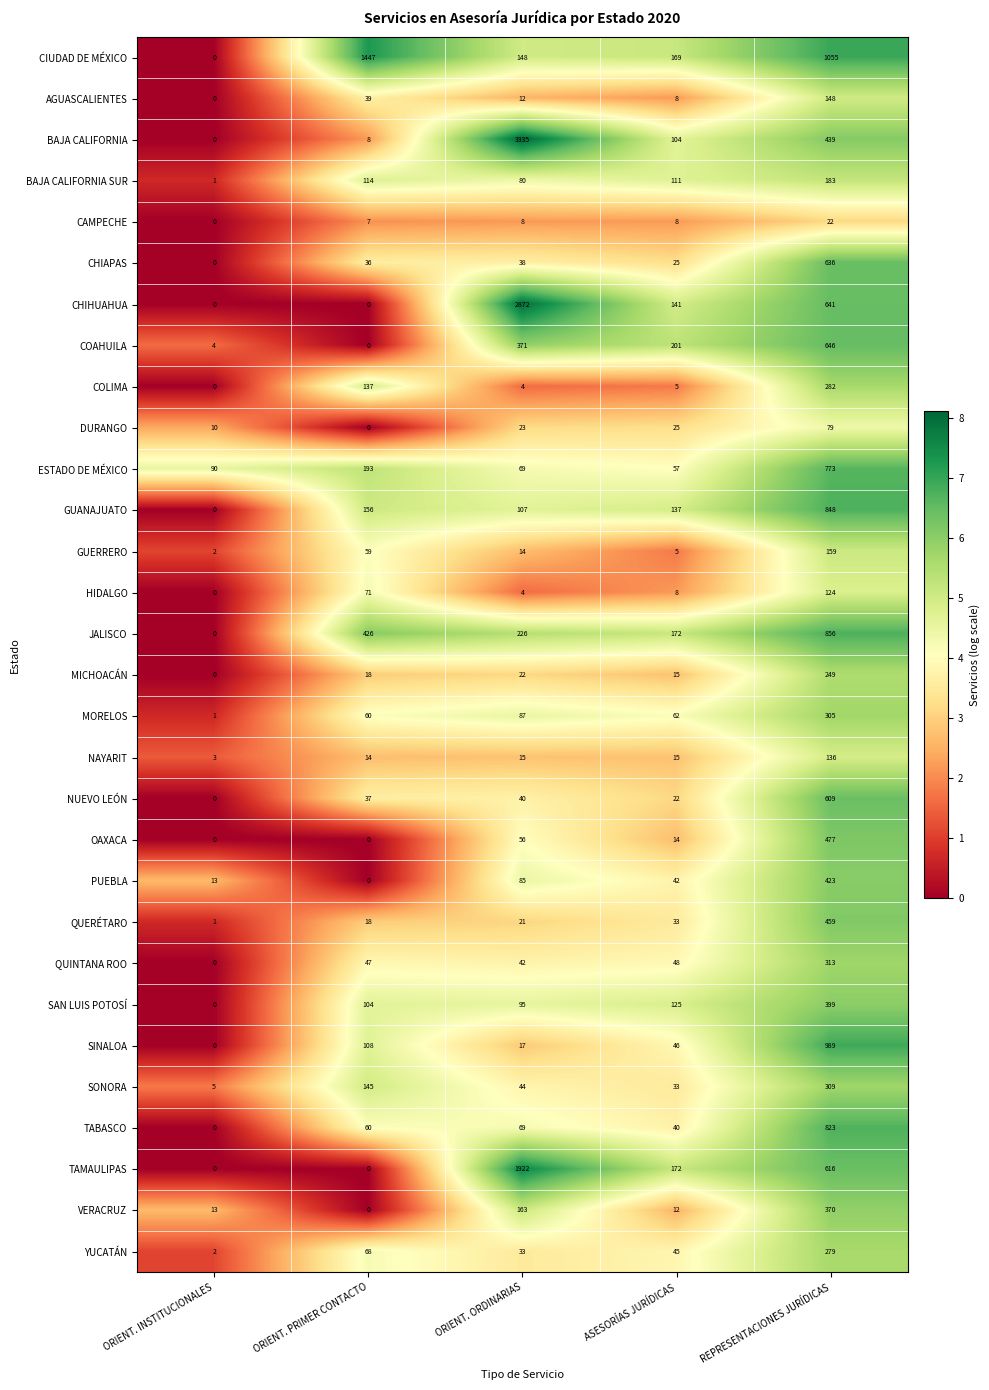

Rank the series by their maximum value, from lowest to highest.

CAMPECHE, DURANGO, HIDALGO, NAYARIT, AGUASCALIENTES, GUERRERO, BAJA CALIFORNIA SUR, MICHOACÁN, YUCATÁN, COLIMA, MORELOS, SONORA, QUINTANA ROO, VERACRUZ, SAN LUIS POTOSÍ, PUEBLA, QUERÉTARO, OAXACA, NUEVO LEÓN, CHIAPAS, COAHUILA, ESTADO DE MÉXICO, TABASCO, GUANAJUATO, JALISCO, SINALOA, CIUDAD DE MÉXICO, TAMAULIPAS, CHIHUAHUA, BAJA CALIFORNIA